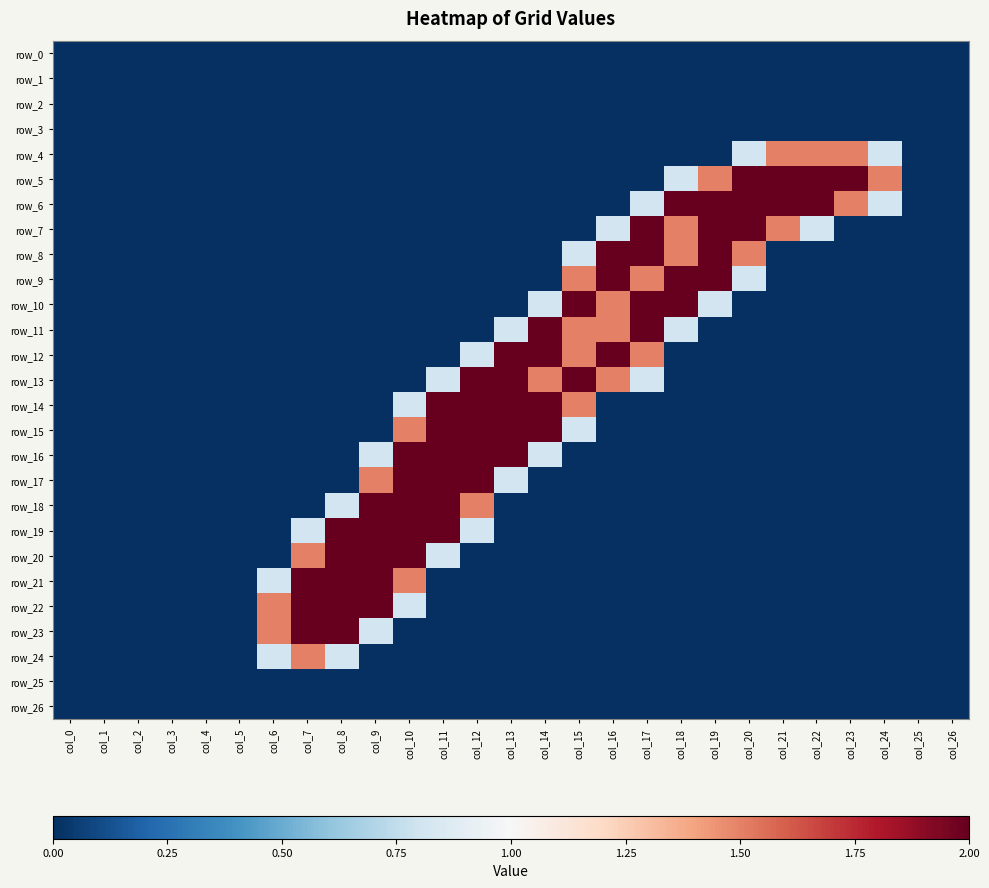

The value of row_20 at col_7 is 1.5. True or false?

True